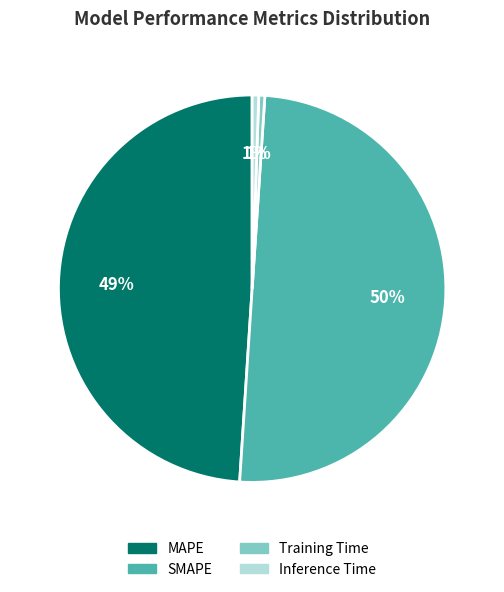

How many slices are in this pie chart?

4